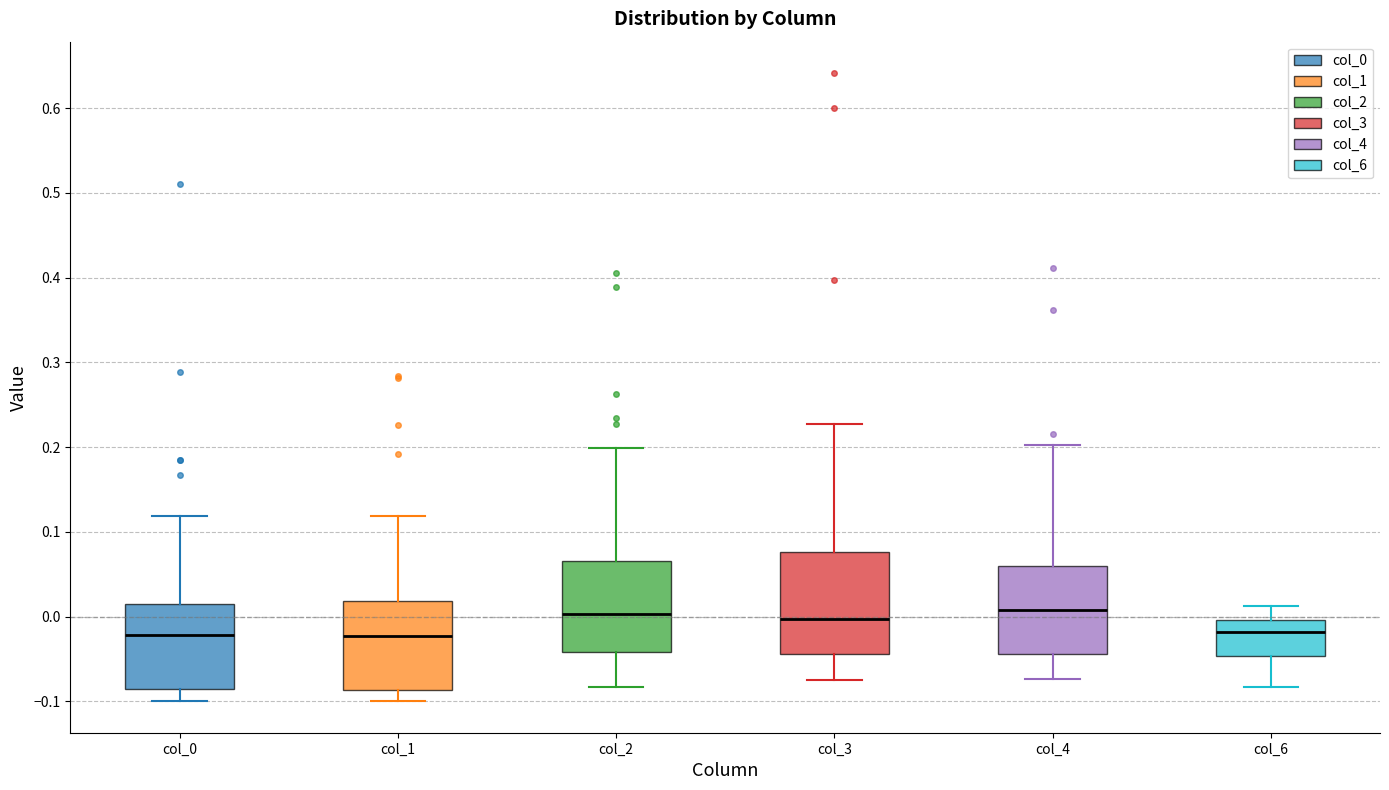

Reading left to right, read every box against the y-axis: the position of its median line, the range the box covers, and the ends of its whiskers. The values are not printed on the chart, so give them approximately, as read against the axis.

col_0: median -0.02, box -0.09 to 0.01, whiskers -0.10 to 0.12
col_1: median -0.02, box -0.09 to 0.02, whiskers -0.10 to 0.12
col_2: median 0.00, box -0.04 to 0.07, whiskers -0.08 to 0.20
col_3: median 0.00, box -0.04 to 0.08, whiskers -0.08 to 0.23
col_4: median 0.01, box -0.04 to 0.06, whiskers -0.07 to 0.20
col_6: median -0.02, box -0.05 to 0.00, whiskers -0.08 to 0.01